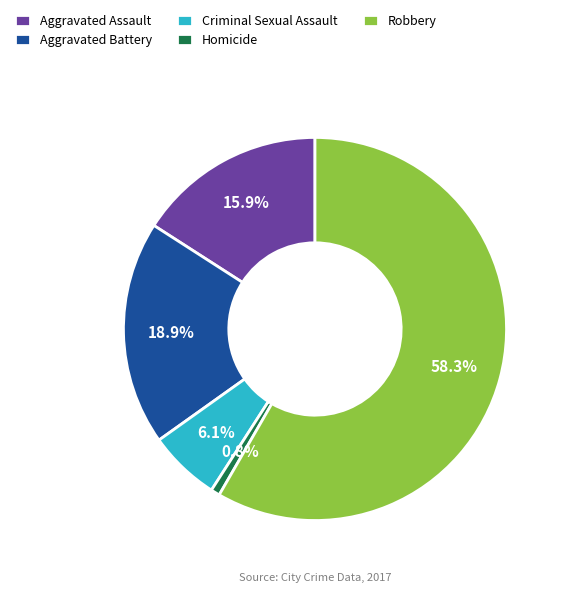

Rank the categories by value from highest to lowest.

Robbery, Aggravated Battery, Aggravated Assault, Criminal Sexual Assault, Homicide